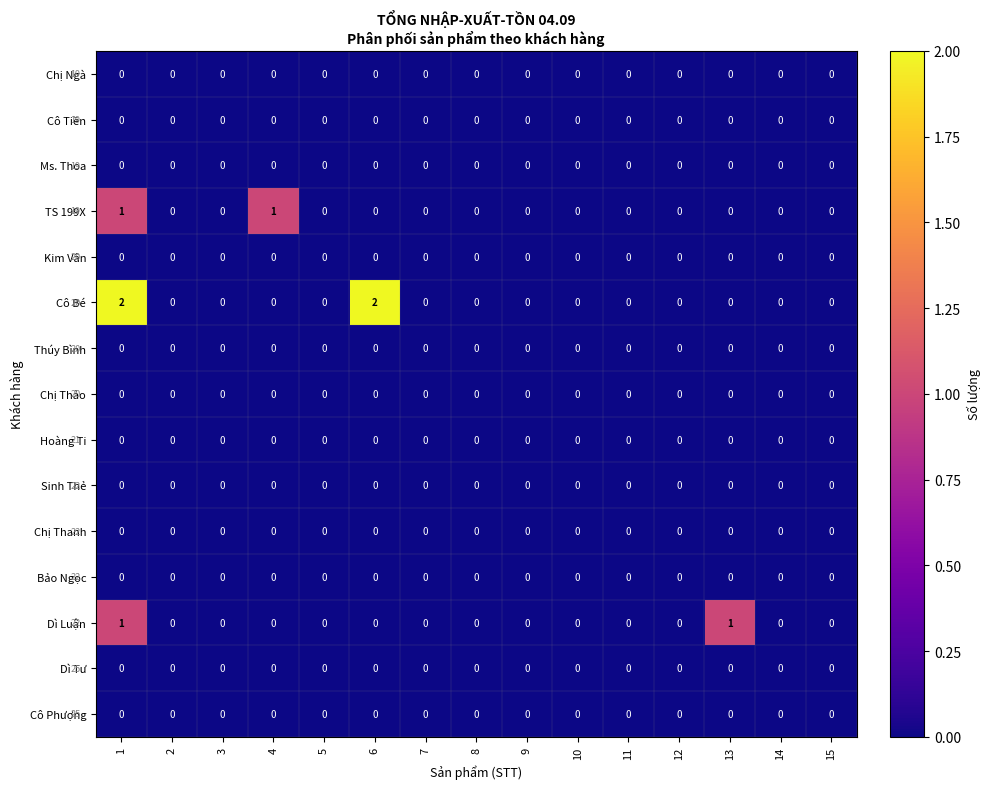

The Chị Thảo series shows 0 at 15. True or false?

True